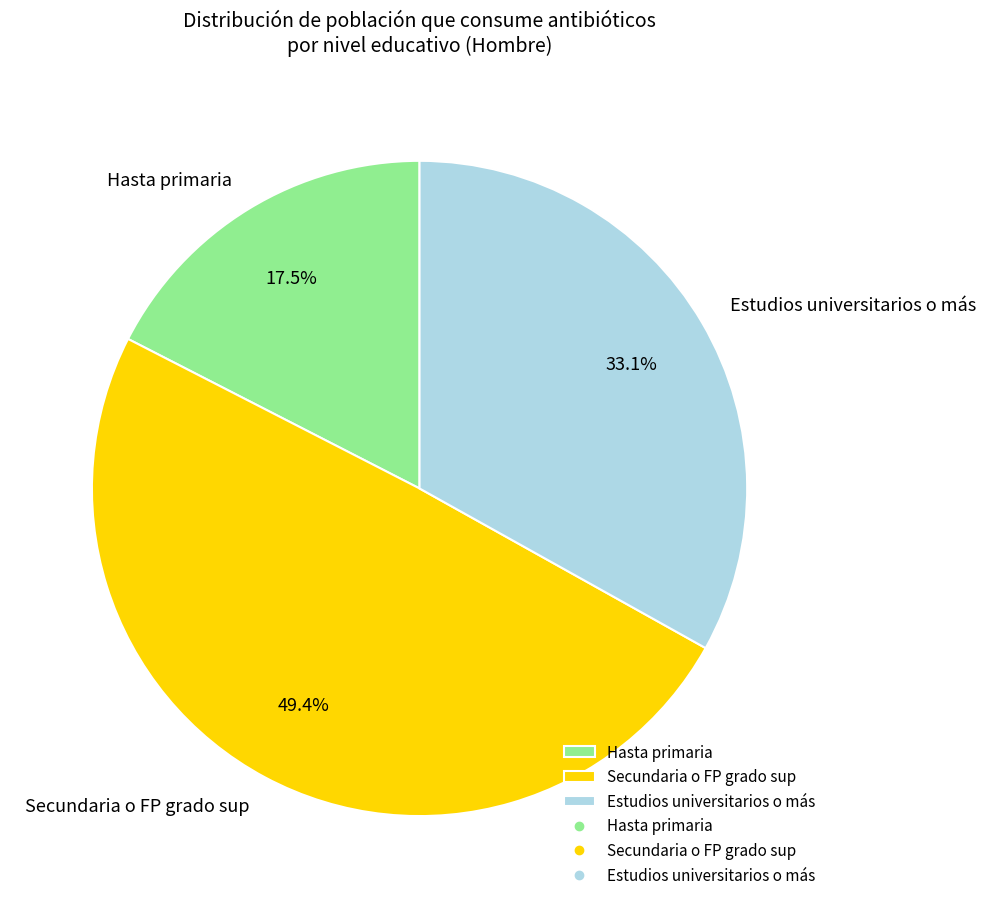

Rank the categories by value from lowest to highest.

Hasta primaria, Estudios universitarios o más, Secundaria o FP grado sup